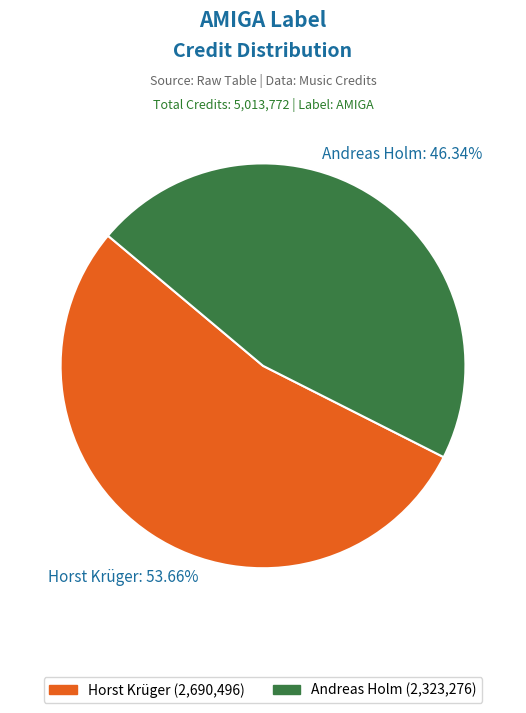

Count the number of slices in the pie.

2